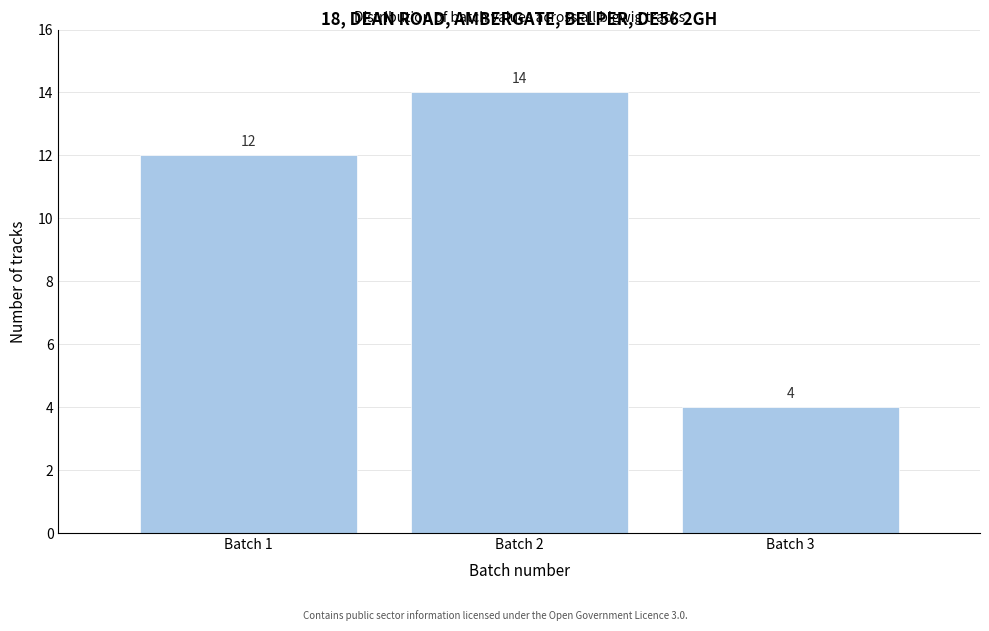

Reading left to right, transcribe this chart: for each bar, give the range it covers on the x-axis and its height.

0.5 to 1.5: 12
1.5 to 2.5: 14
2.5 to 3.5: 4